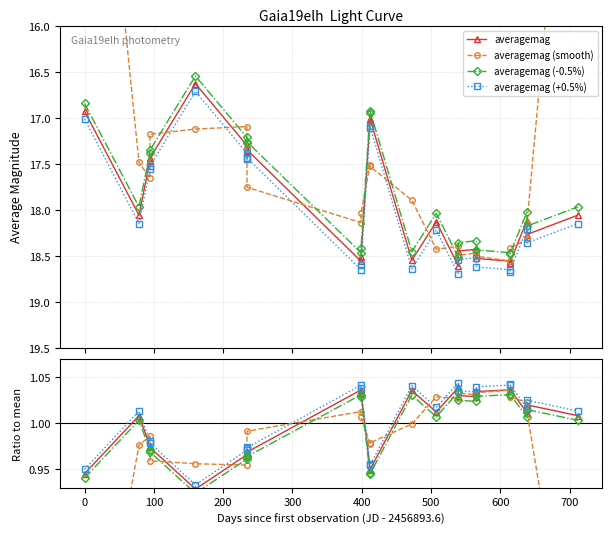

True or false: averagemag (+0.5%) and averagemag (-0.5%) intersect in this chart.

False